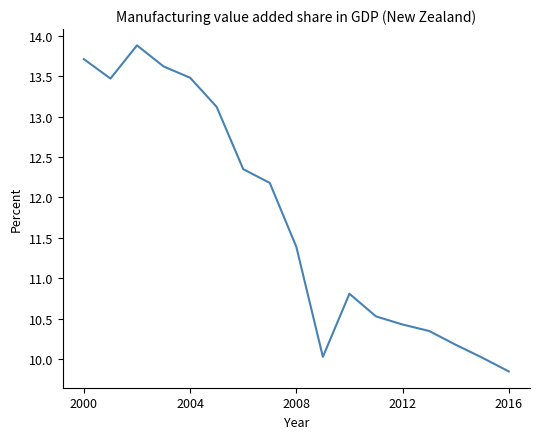

Is this an area chart (filled region under the line)?

No